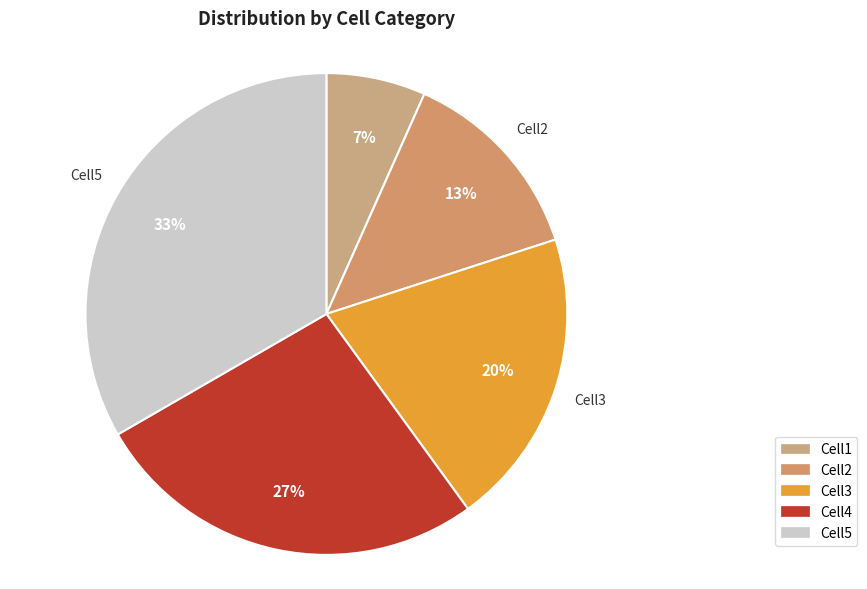

To the nearest percent, what percentage of the pie is Cell5?

33%